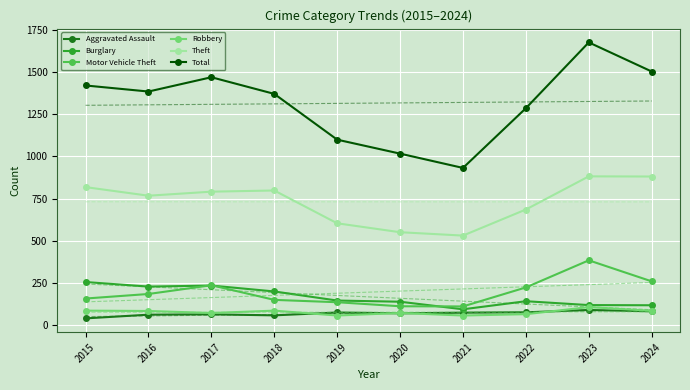

What is the total value across all series at 2015?

5308.1